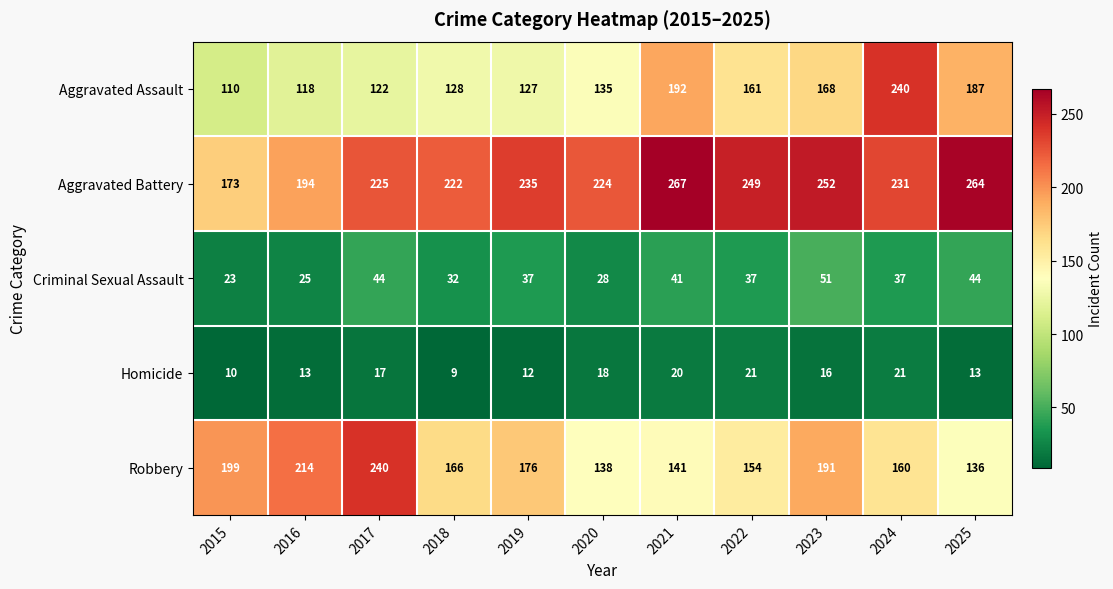

Is it true that Aggravated Assault equals 369 at 2024?

False